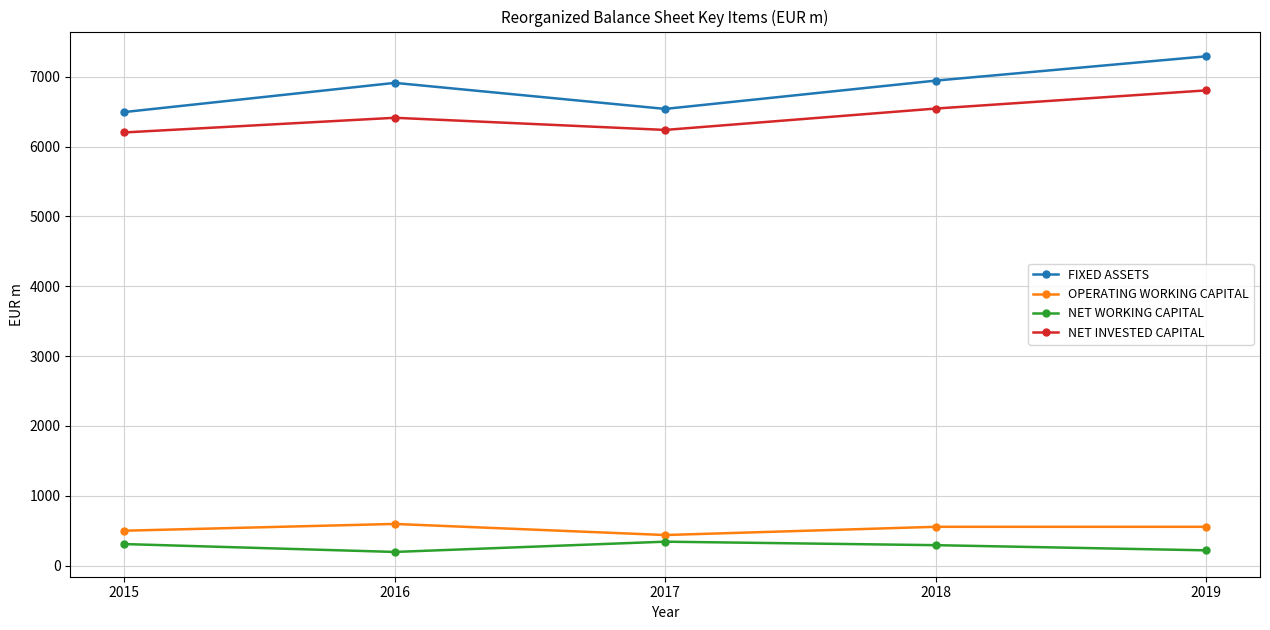

What is the difference between the FIXED ASSETS values at 2018 and 2019?

348